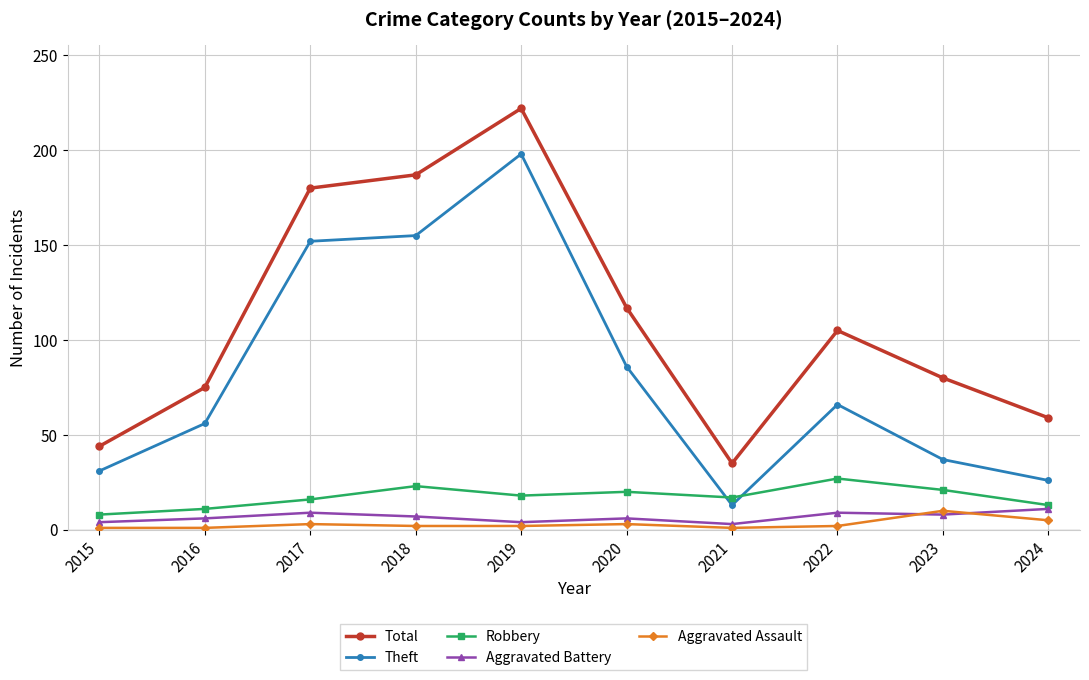

Which series changed the most between 2021 and 2022?

Total